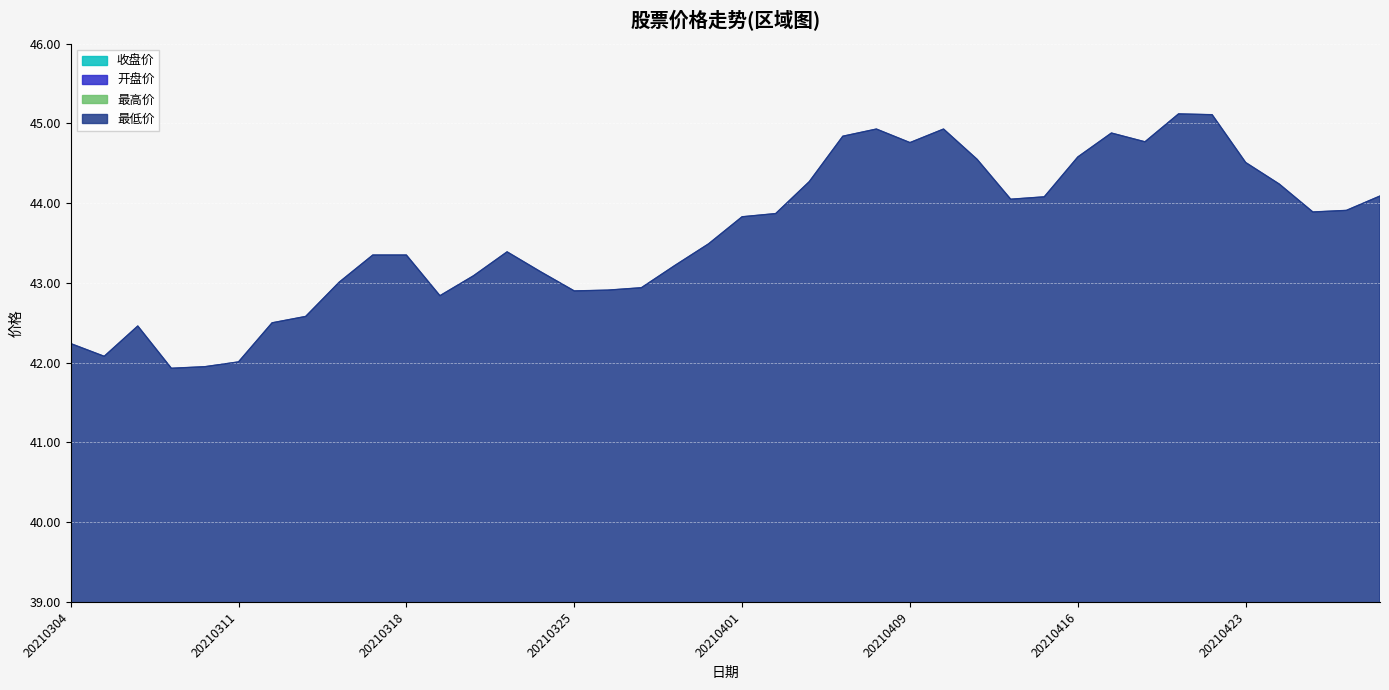

At 20210415, list the series in order from largest to smallest.

最低价, 最高价, 开盘价, 收盘价